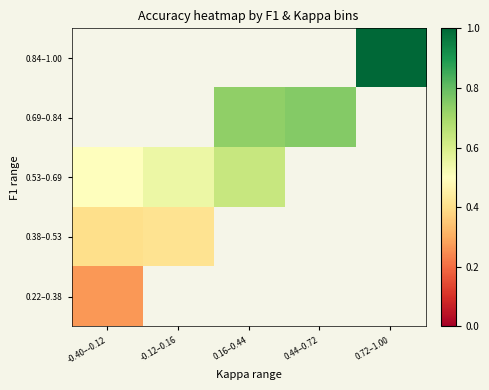

List the series in order of their overall mean, lowest first.

0.22–0.38, 0.38–0.53, 0.53–0.69, 0.69–0.84, 0.84–1.00